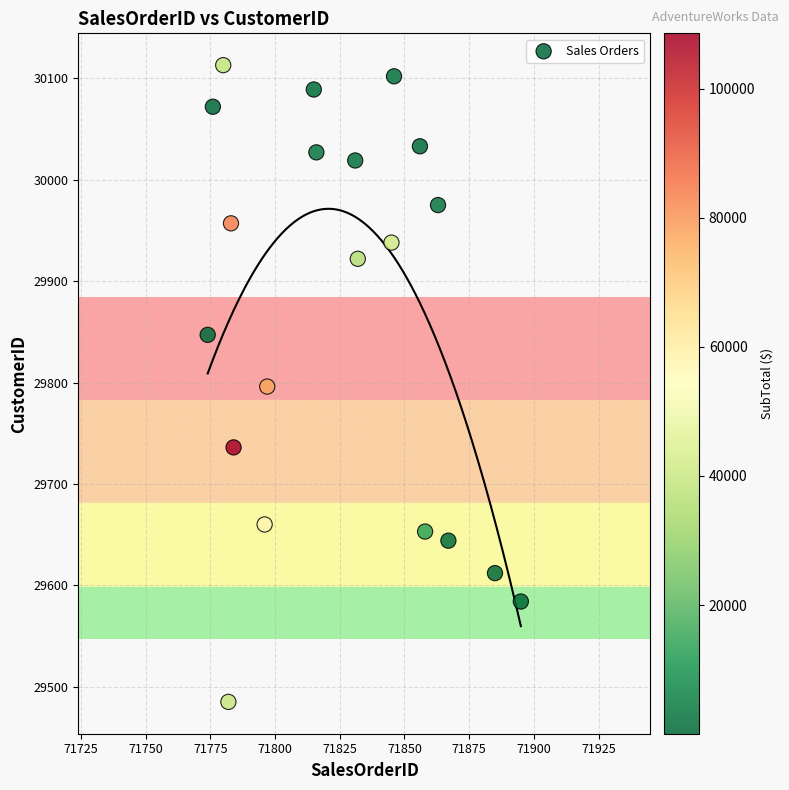

What is the range of X values (max minus min)?

121